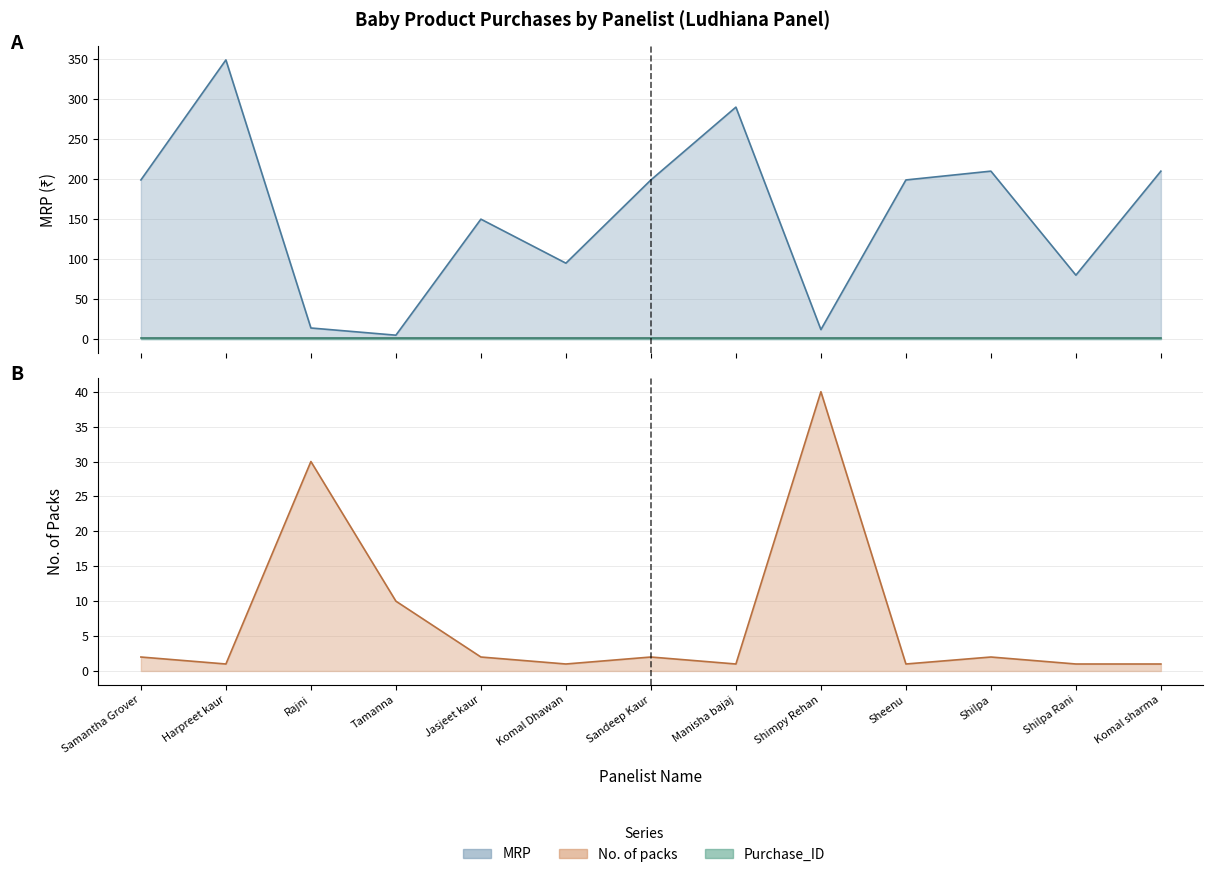

How many interior local valleys does the No. of packs series have?

4